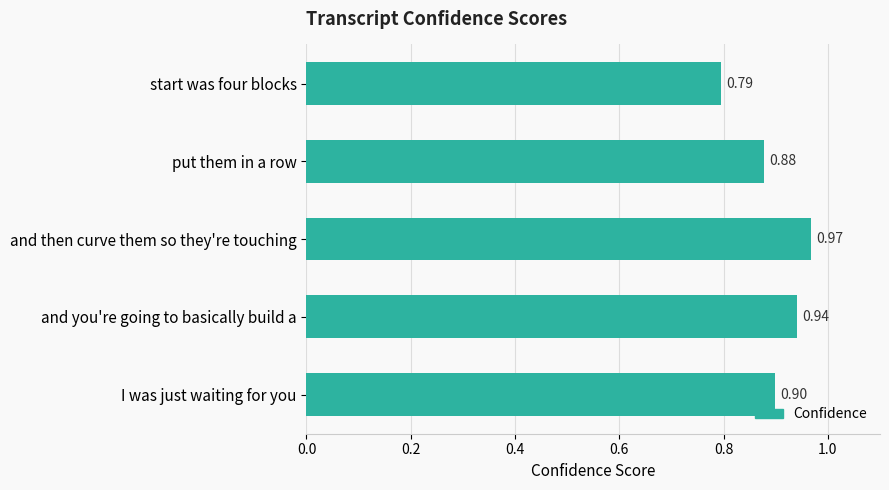

List the labels in order of value, smallest first.

start was four blocks, put them in a row, I was just waiting for you, and you're going to basically build a, and then curve them so they're touching